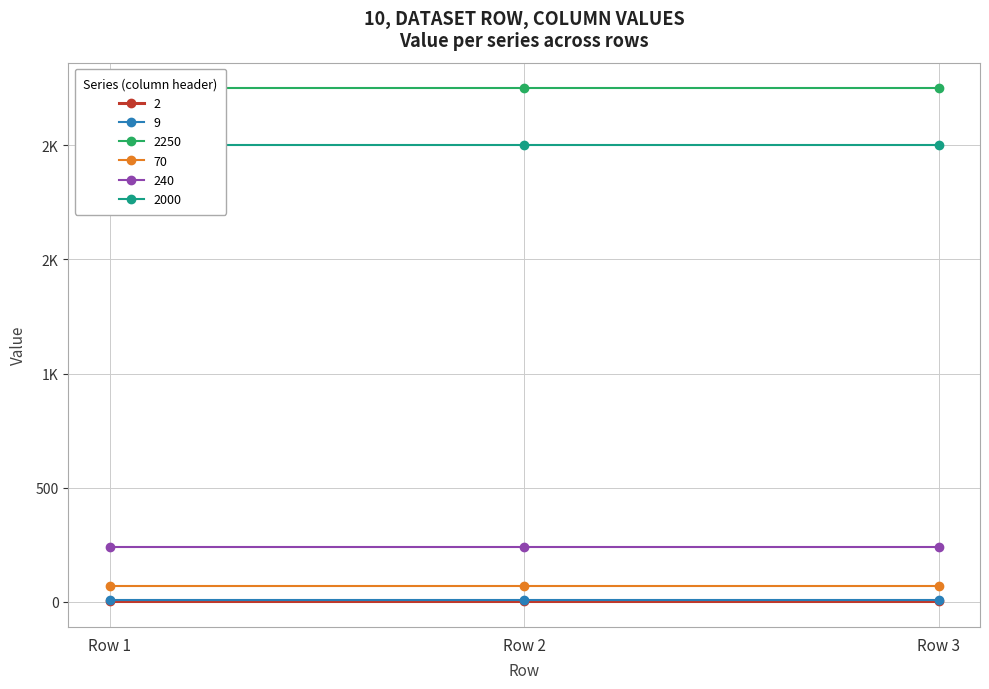

Which series has the widest spread of values?

2